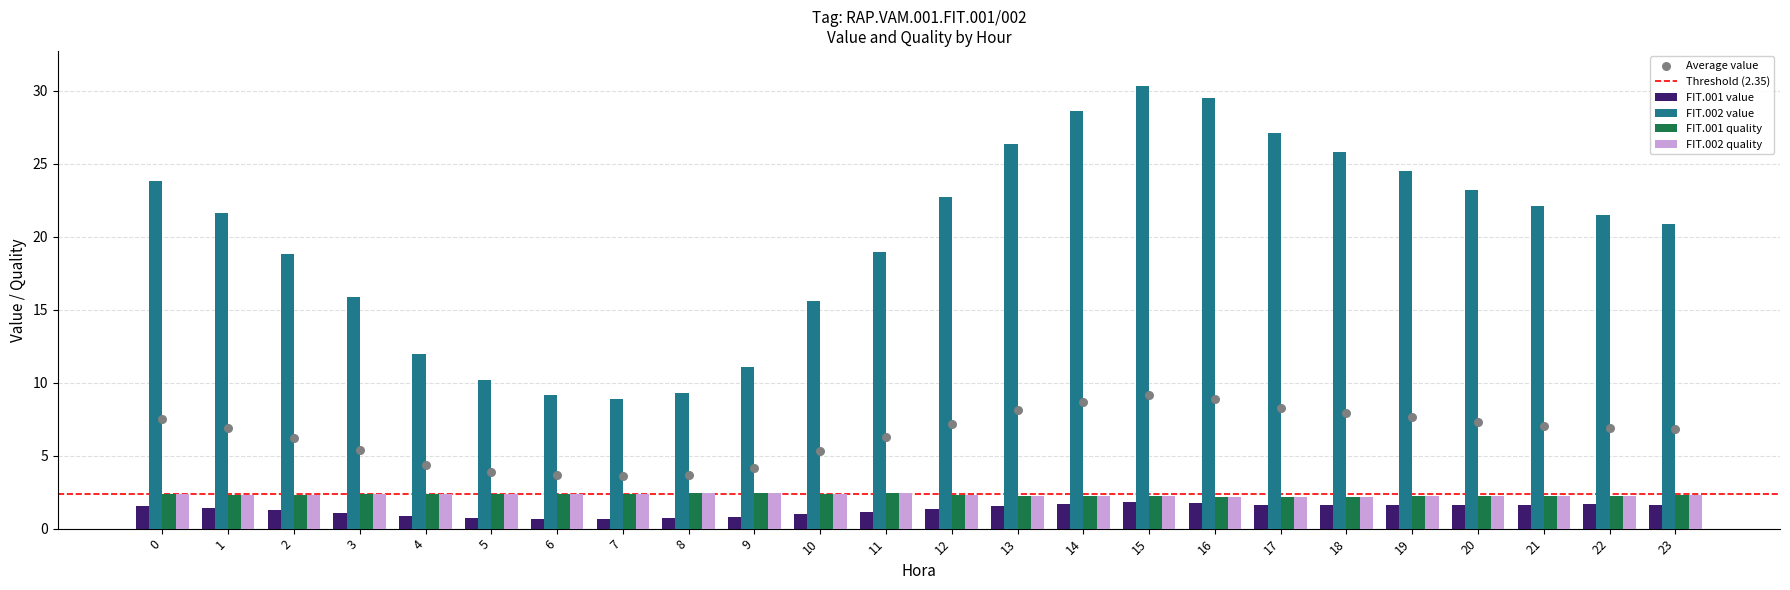

At which category is the sum across all series the highest?

15